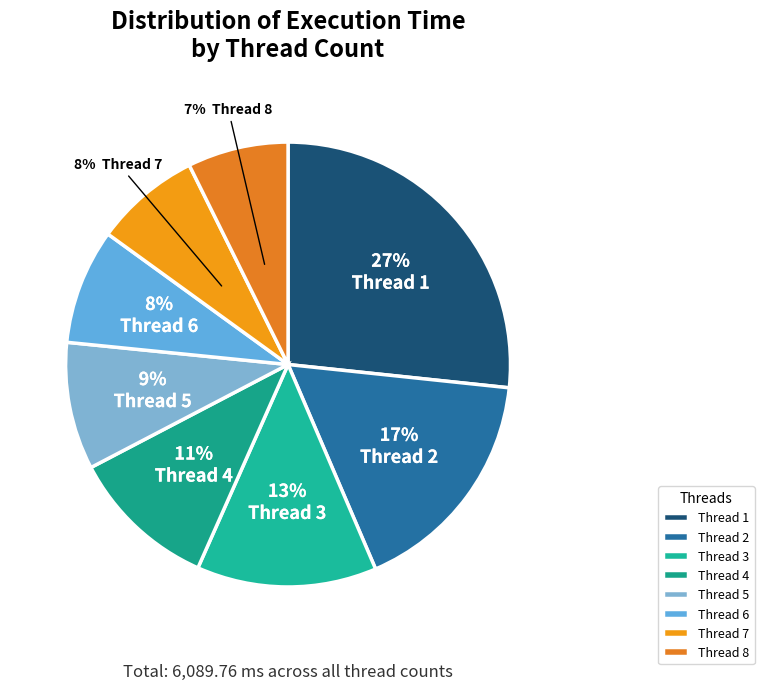

How many segments does this pie chart have?

8